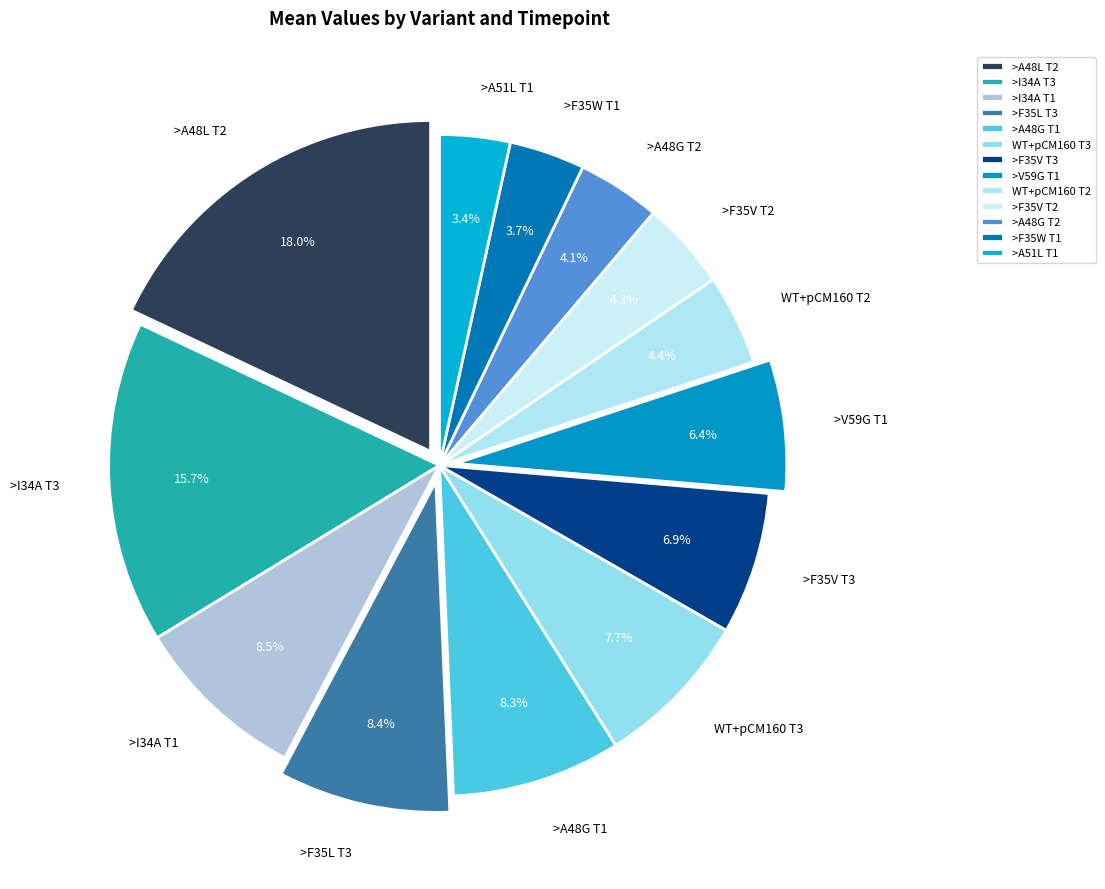

What percentage is the >F35W T1 slice, to the nearest percent?

4%